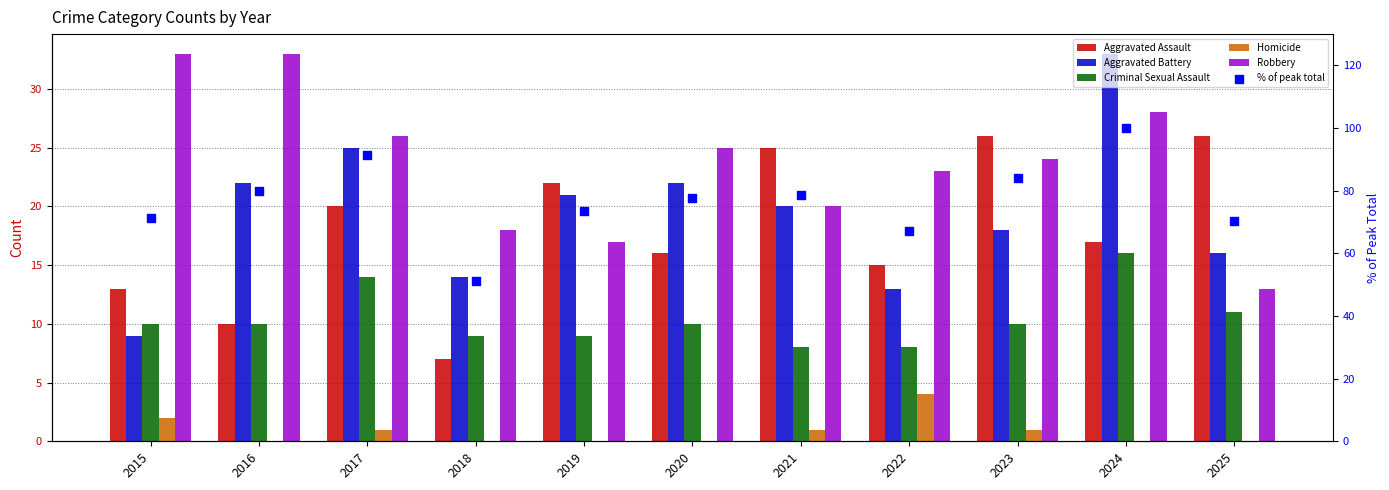

At which category is the sum across all series the highest?

2024